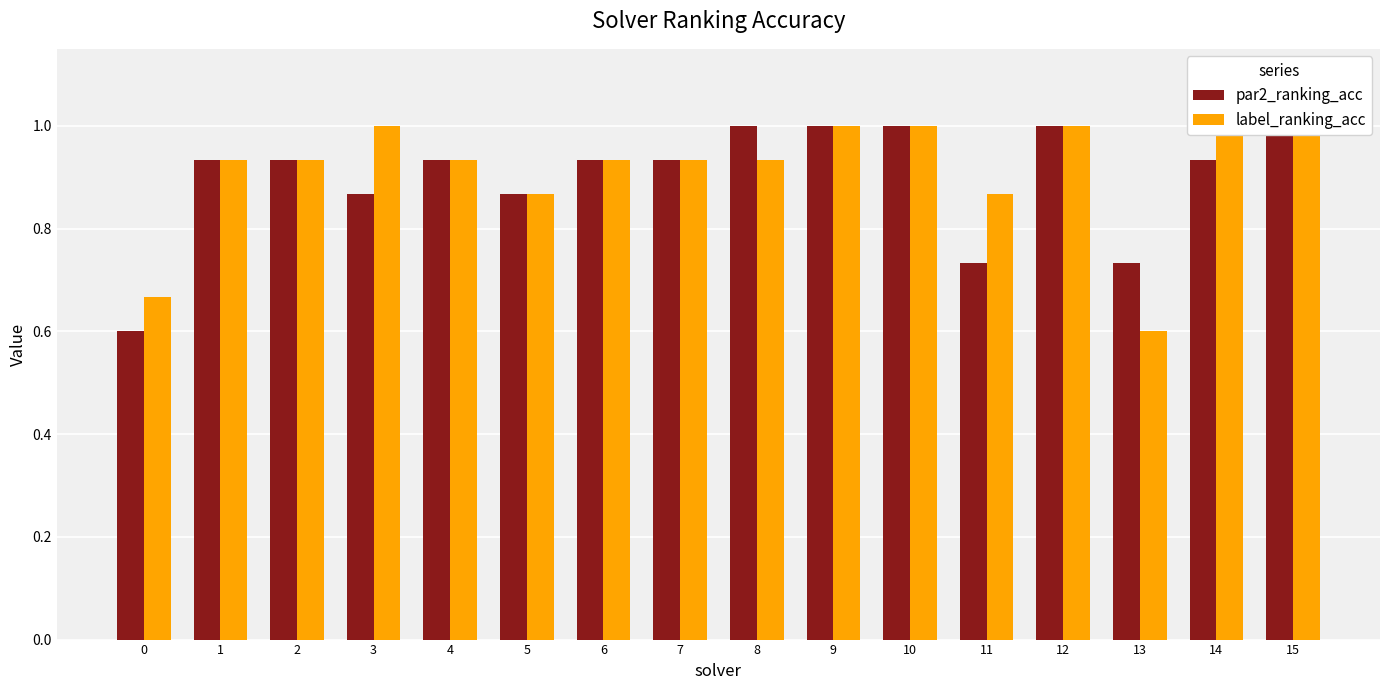

Which category has the highest value across all series?

8